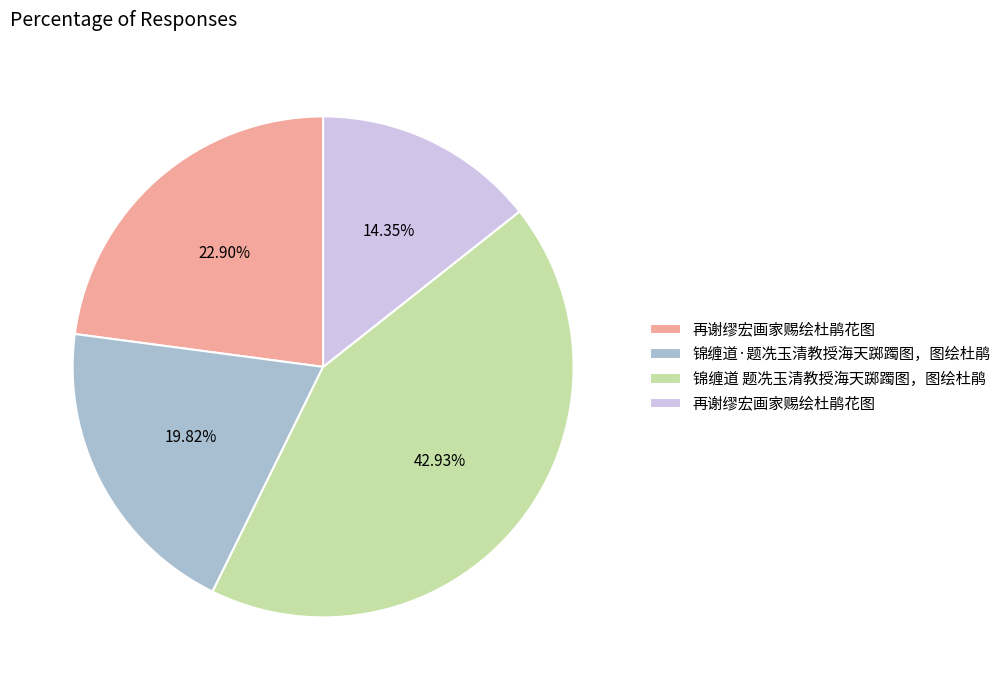

Is there any slice that represents more than half of the pie?

No